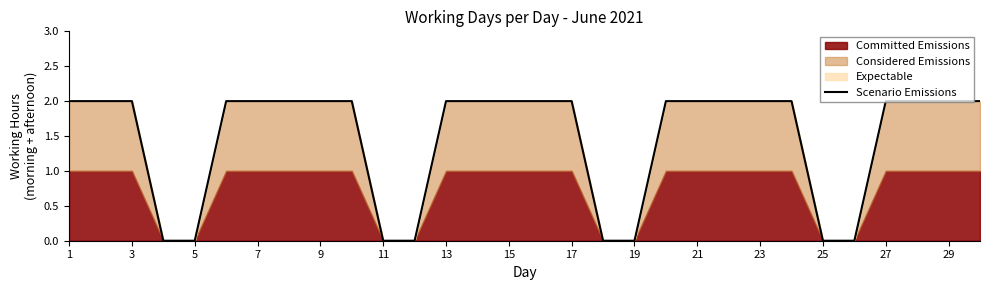

Count the values in the range 0 to 2.

30